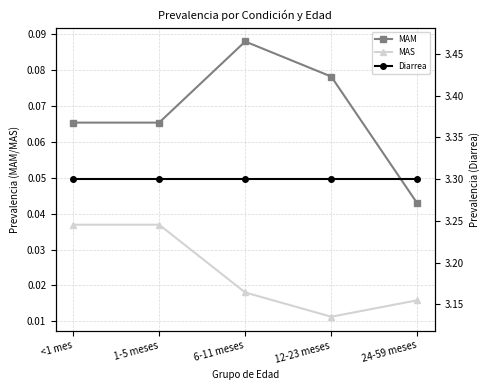

The MAM series shows 0.1 at 1-5 meses. True or false?

True